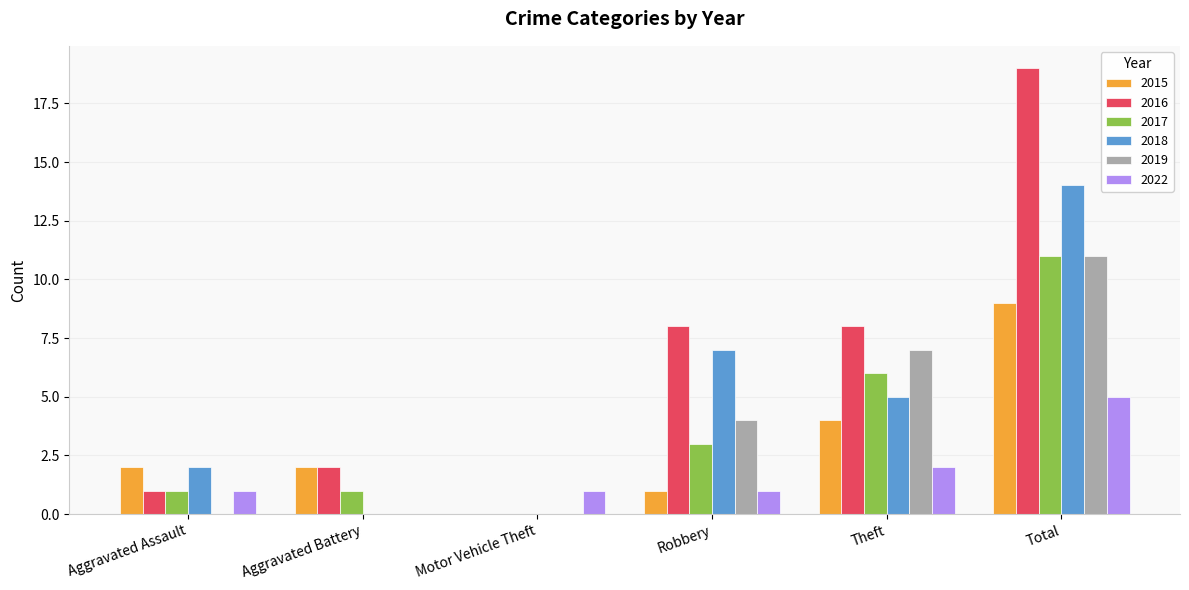

The value of 2018 at Aggravated Battery is 0. True or false?

True